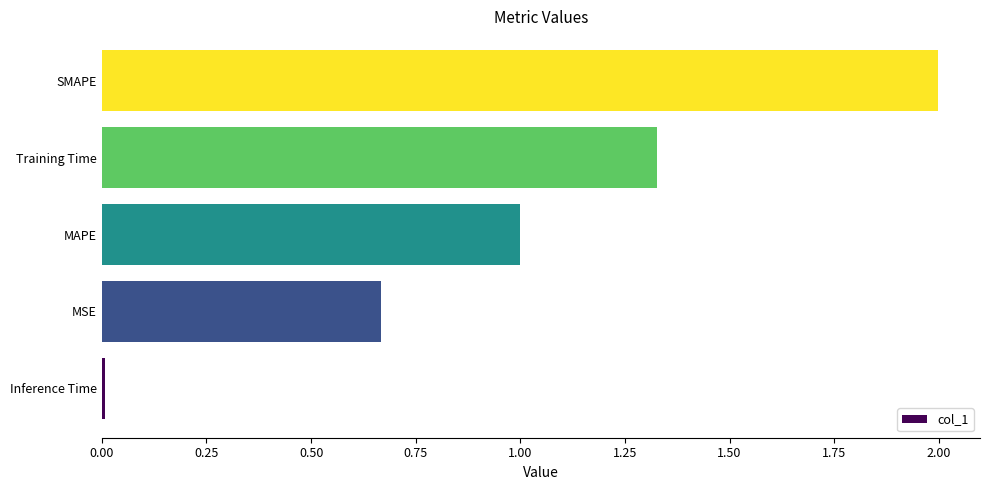

Which category has the highest value across all series?

SMAPE